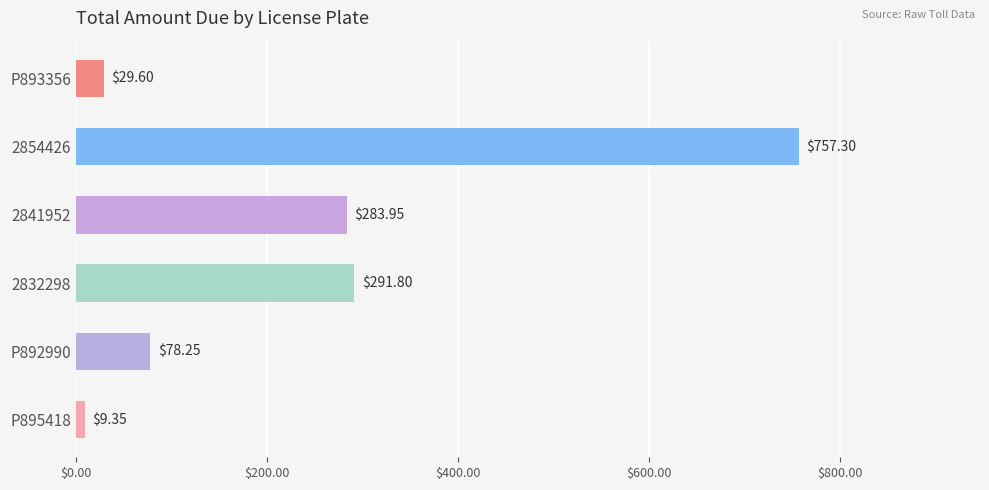

Rank the categories by value from highest to lowest.

2854426, 2832298, 2841952, P892990, P893356, P895418